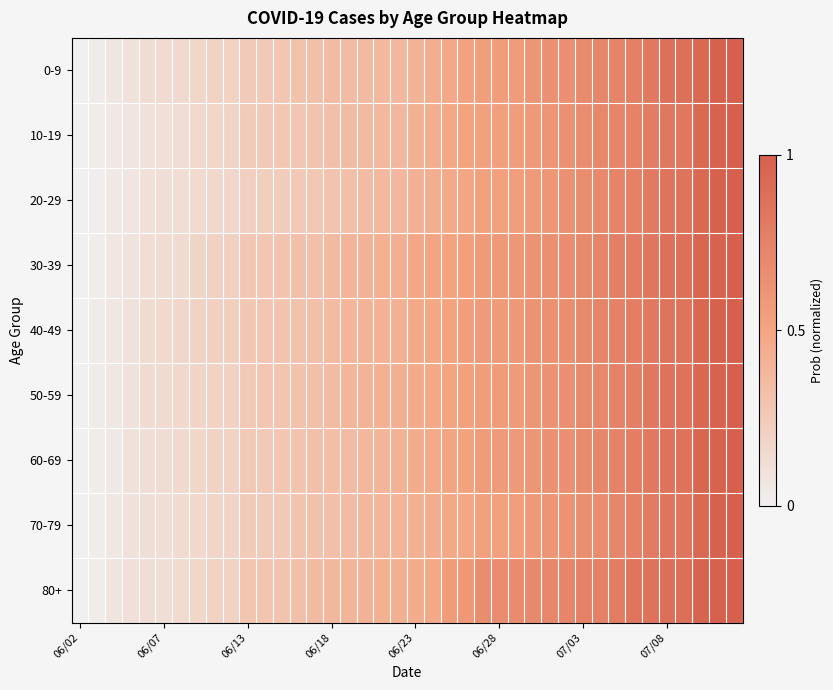

Reading right to left, list all the values displayed in this chart.

0-9: 1.0	1.0	0.9	0.9	0.9	0.8	0.8	0.7	0.7	0.7	0.7	0.6	0.6	0.6	0.6	0.5	0.5	0.5	0.4	0.4	0.4	0.4	0.4	0.3	0.3	0.3	0.3	0.3	0.3	0.2	0.2	0.2	0.2	0.1	0.1	0.1	0.1	0.1	0.0	0.0
10-19: 1.0	1.0	0.9	0.8	0.8	0.8	0.7	0.7	0.7	0.7	0.6	0.6	0.6	0.6	0.5	0.5	0.5	0.5	0.4	0.4	0.4	0.4	0.4	0.3	0.3	0.3	0.3	0.3	0.3	0.2	0.2	0.2	0.2	0.1	0.1	0.1	0.1	0.1	0.0	0.0
20-29: 1.0	1.0	0.9	0.9	0.9	0.8	0.8	0.7	0.7	0.7	0.6	0.6	0.6	0.5	0.5	0.5	0.5	0.5	0.4	0.4	0.4	0.4	0.3	0.3	0.3	0.3	0.3	0.2	0.2	0.2	0.2	0.2	0.1	0.1	0.1	0.1	0.1	0.1	0.0	0.0
30-39: 1.0	1.0	1.0	0.9	0.9	0.8	0.8	0.8	0.7	0.7	0.7	0.7	0.6	0.6	0.6	0.6	0.5	0.5	0.5	0.5	0.4	0.4	0.4	0.4	0.4	0.3	0.3	0.3	0.3	0.3	0.2	0.2	0.2	0.1	0.1	0.1	0.1	0.1	0.0	0.0
40-49: 1.0	1.0	0.9	0.9	0.9	0.8	0.8	0.8	0.7	0.7	0.7	0.6	0.6	0.6	0.6	0.6	0.5	0.5	0.5	0.5	0.4	0.4	0.4	0.4	0.4	0.3	0.3	0.3	0.3	0.3	0.2	0.2	0.2	0.2	0.2	0.1	0.1	0.1	0.0	0.0
50-59: 1.0	1.0	0.9	0.9	0.9	0.8	0.8	0.7	0.7	0.7	0.7	0.6	0.6	0.6	0.6	0.6	0.5	0.5	0.5	0.5	0.4	0.4	0.4	0.4	0.4	0.3	0.3	0.3	0.3	0.3	0.2	0.2	0.2	0.2	0.1	0.1	0.1	0.1	0.0	0.0
60-69: 1.0	1.0	0.9	0.9	0.9	0.8	0.8	0.7	0.7	0.7	0.7	0.6	0.6	0.6	0.6	0.6	0.5	0.5	0.5	0.4	0.4	0.4	0.4	0.4	0.3	0.3	0.3	0.3	0.3	0.3	0.2	0.2	0.2	0.2	0.1	0.1	0.1	0.1	0.0	0.0
70-79: 1.0	1.0	0.9	0.8	0.8	0.8	0.8	0.7	0.7	0.7	0.6	0.6	0.6	0.5	0.5	0.5	0.5	0.5	0.4	0.4	0.4	0.4	0.4	0.3	0.3	0.3	0.3	0.3	0.2	0.2	0.2	0.2	0.2	0.1	0.1	0.1	0.1	0.1	0.0	0.0
80+: 1.0	1.0	1.0	0.9	0.9	0.9	0.8	0.8	0.8	0.8	0.7	0.7	0.7	0.7	0.7	0.7	0.6	0.6	0.5	0.5	0.4	0.4	0.4	0.4	0.4	0.4	0.3	0.3	0.3	0.3	0.2	0.2	0.2	0.1	0.1	0.1	0.1	0.1	0.0	0.0